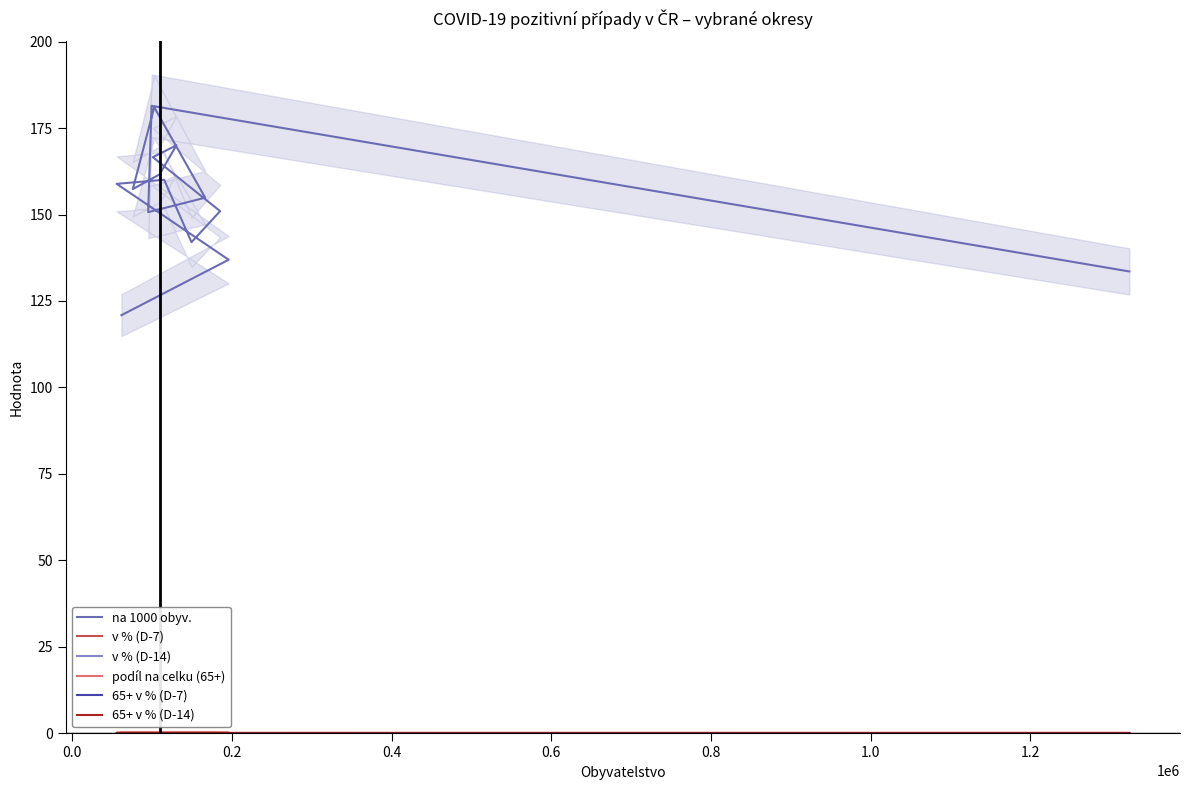

True or false: 65+ v % (D-7) and podíl na celku (65+) intersect in this chart.

False